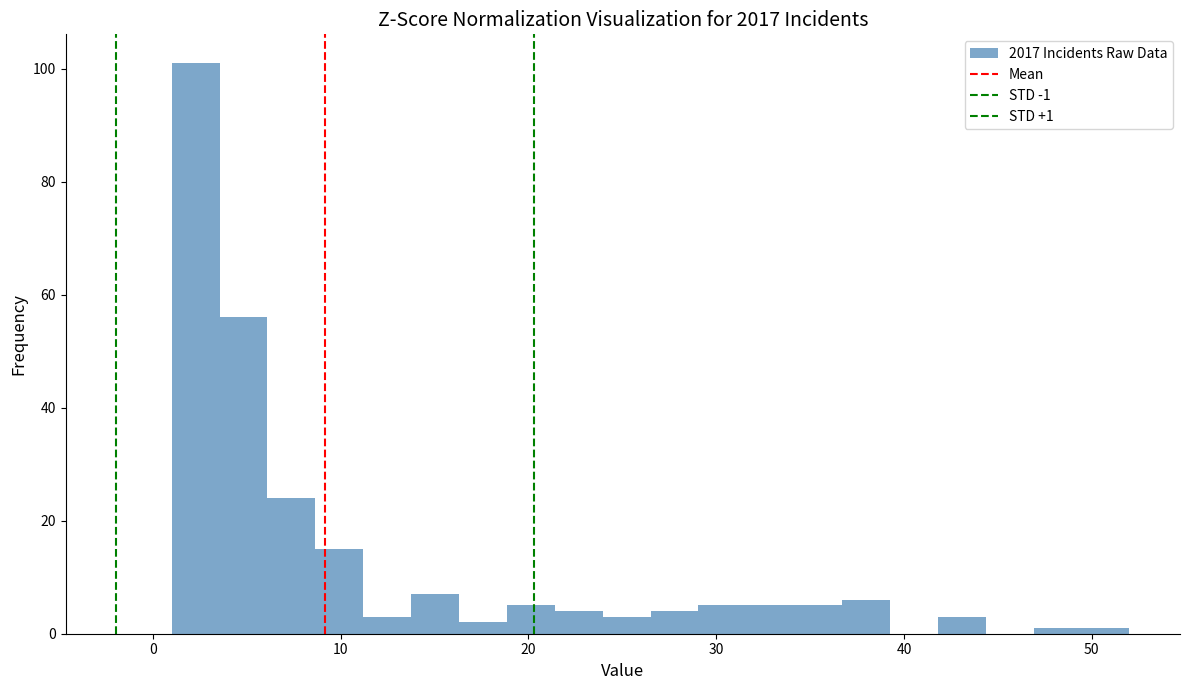

Read against the x-axis, roughly where is the centre of the tallest bar?

2